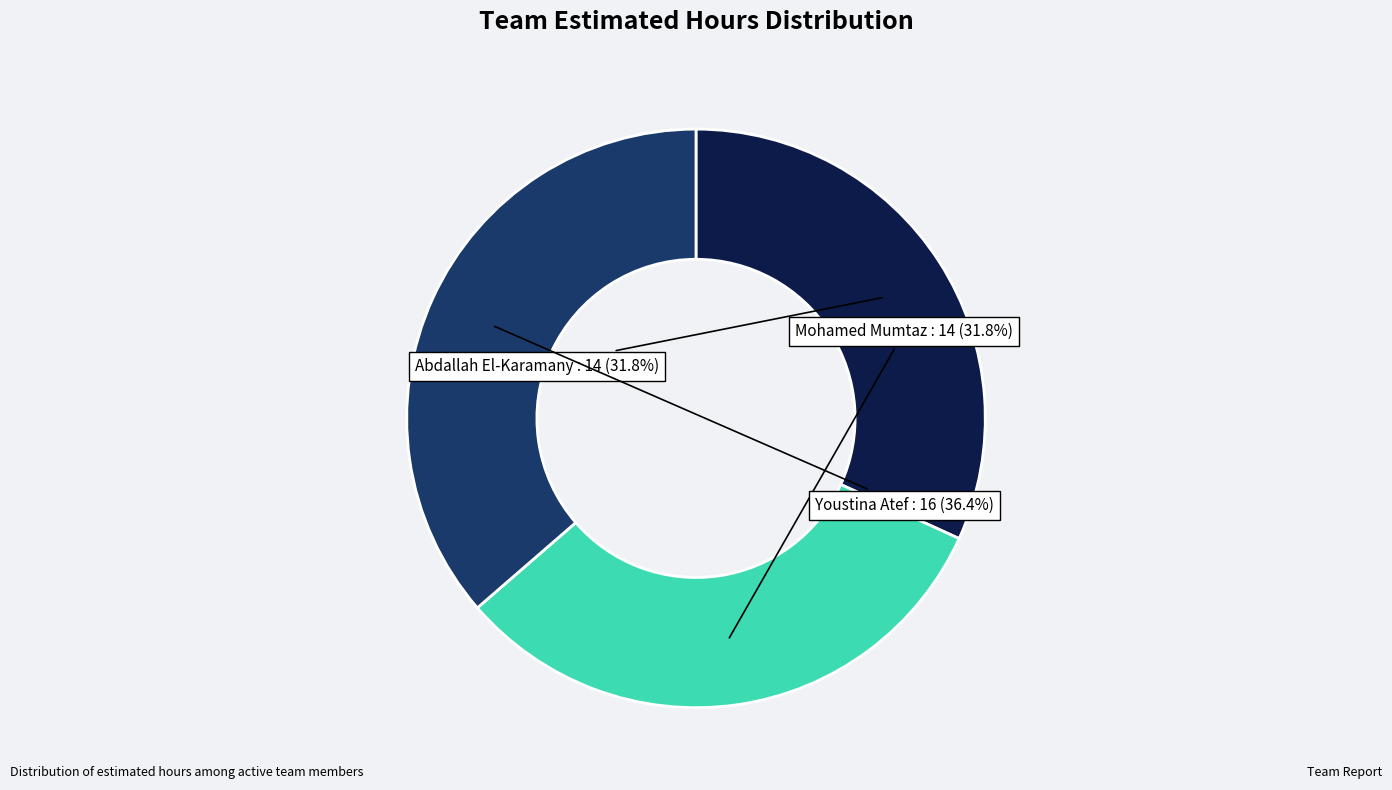

Count the number of slices in the pie.

3